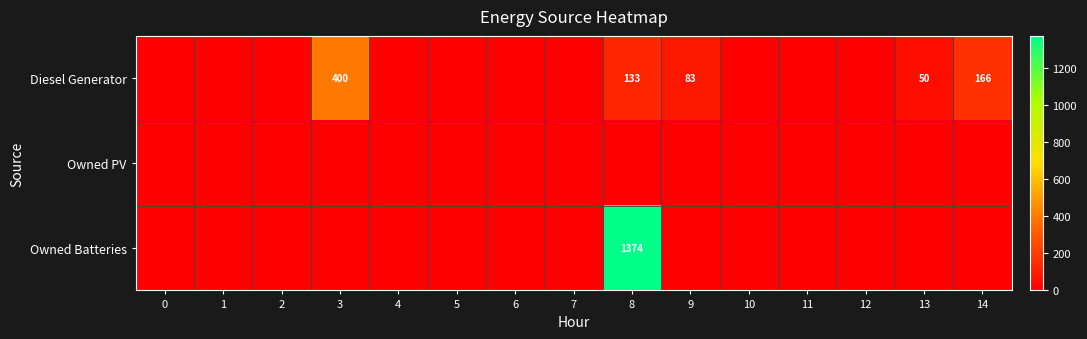

How many data points does each series have?

15